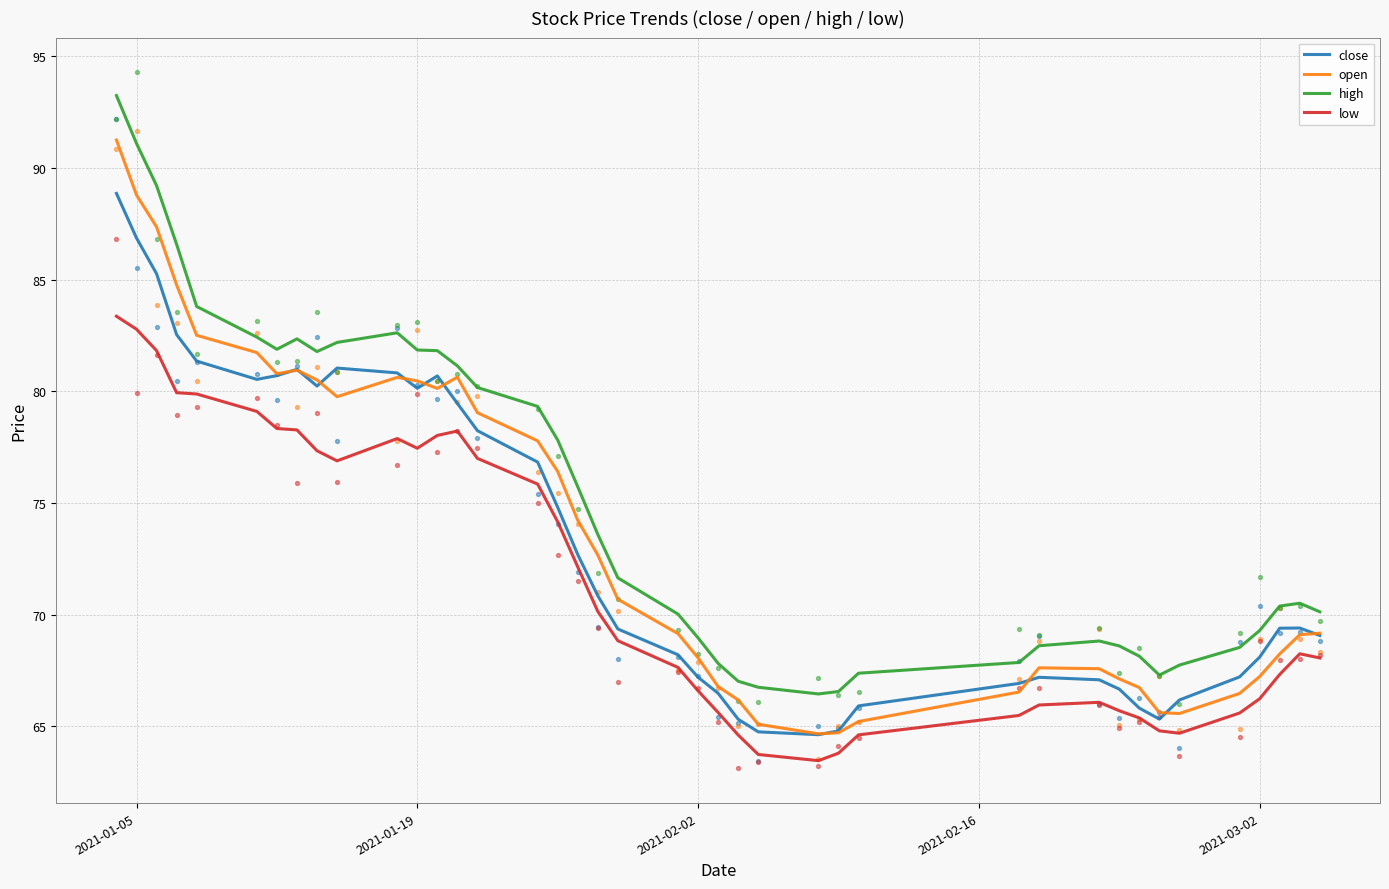

What is the maximum value for low?

83.4